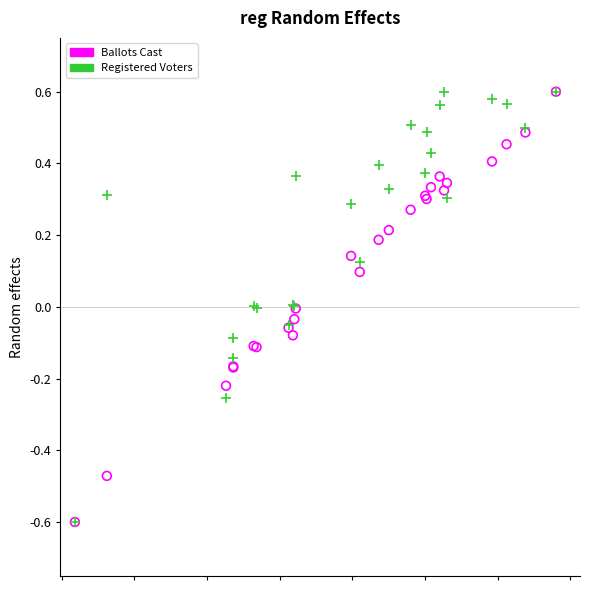

What are all the series names shown in the legend?

Ballots Cast, Registered Voters